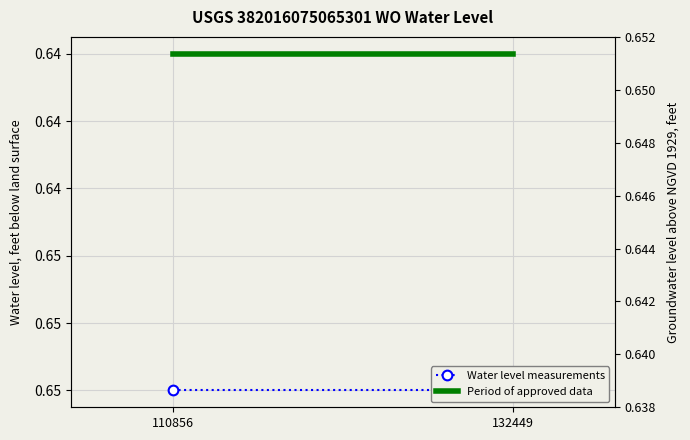

Which series has the largest total across all categories?

Water level measurements